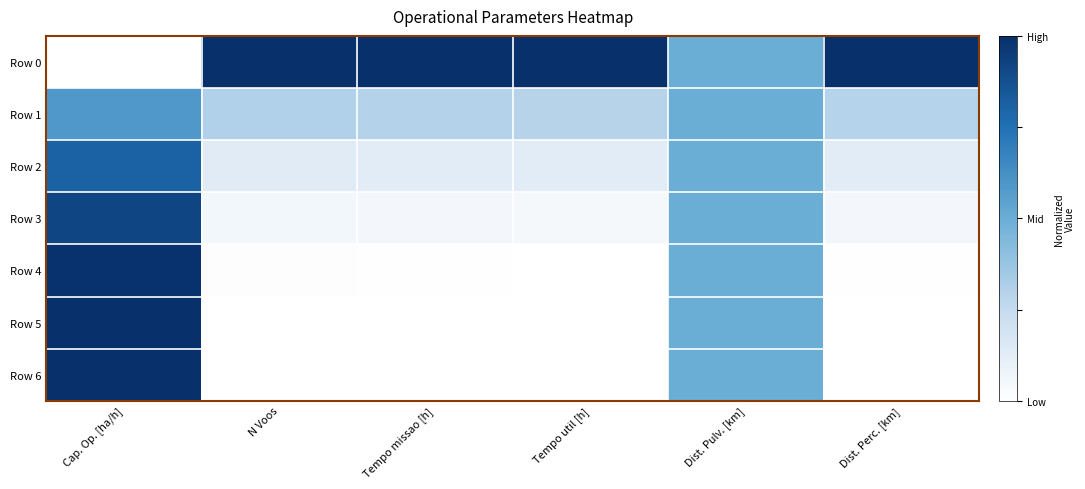

Which series changed the most between Tempo util [h] and Dist. Perc. [km]?

Row 3